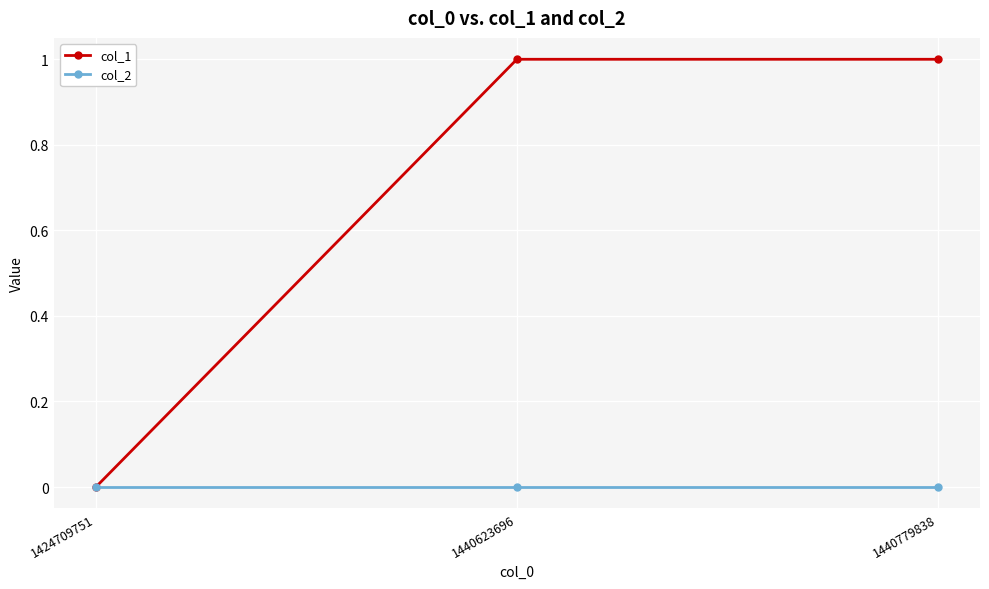

The col_1 series shows 0 at 1440623696. True or false?

False